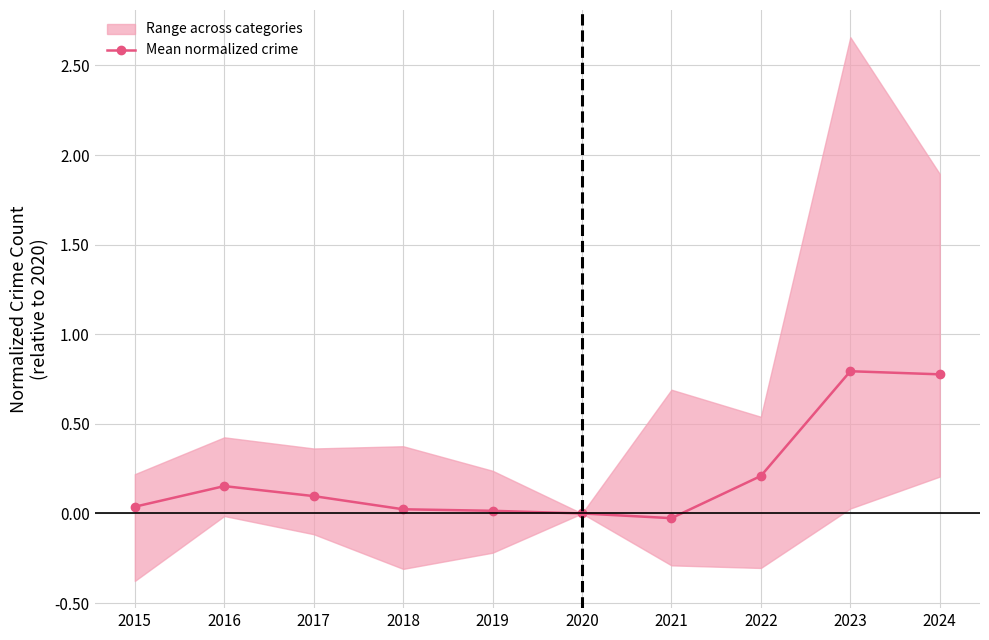

Where is the first local maximum?

2016